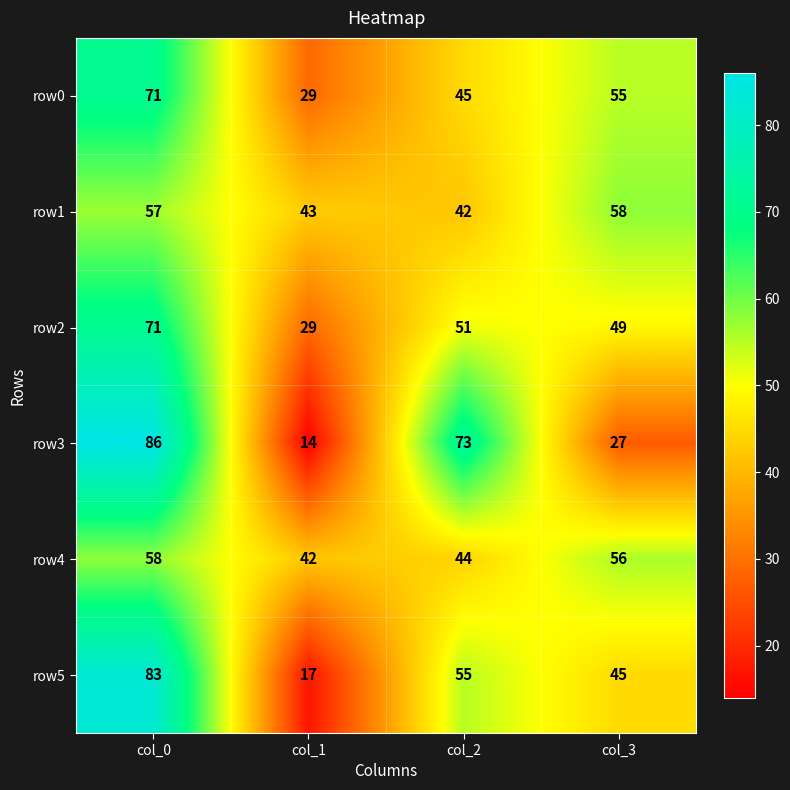

What is the difference between the maximum and second lowest values in the row5 series?

38